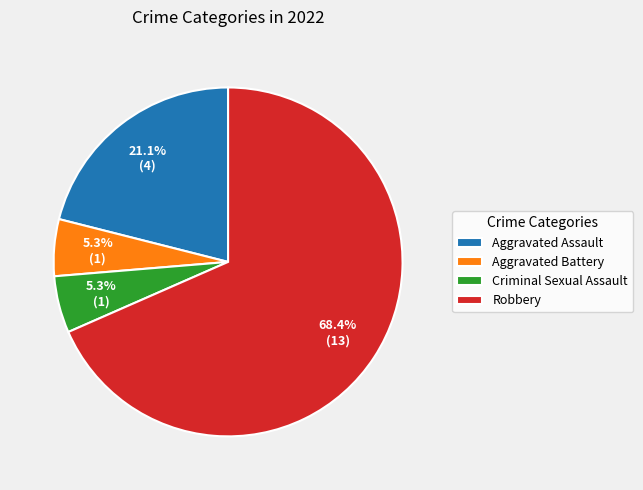

Which has a higher value, Criminal Sexual Assault or Robbery?

Robbery